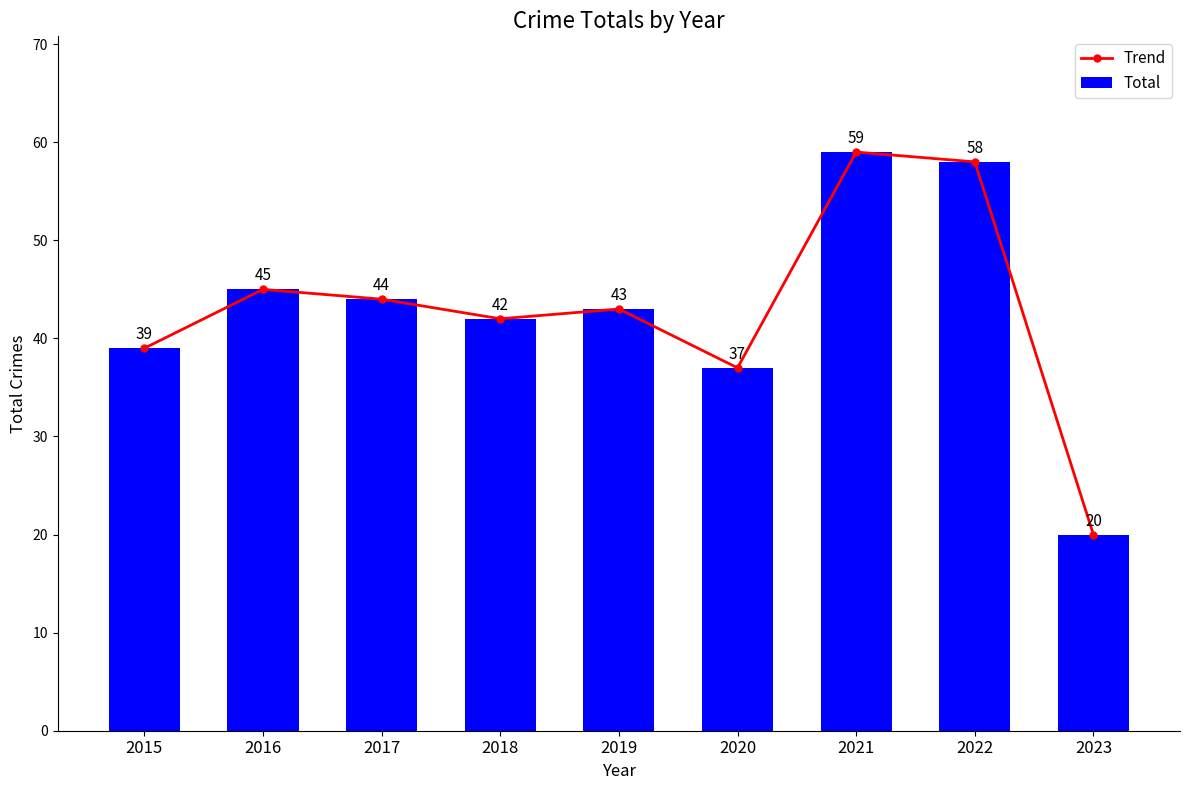

At which label is Trend closest to 39?

2015